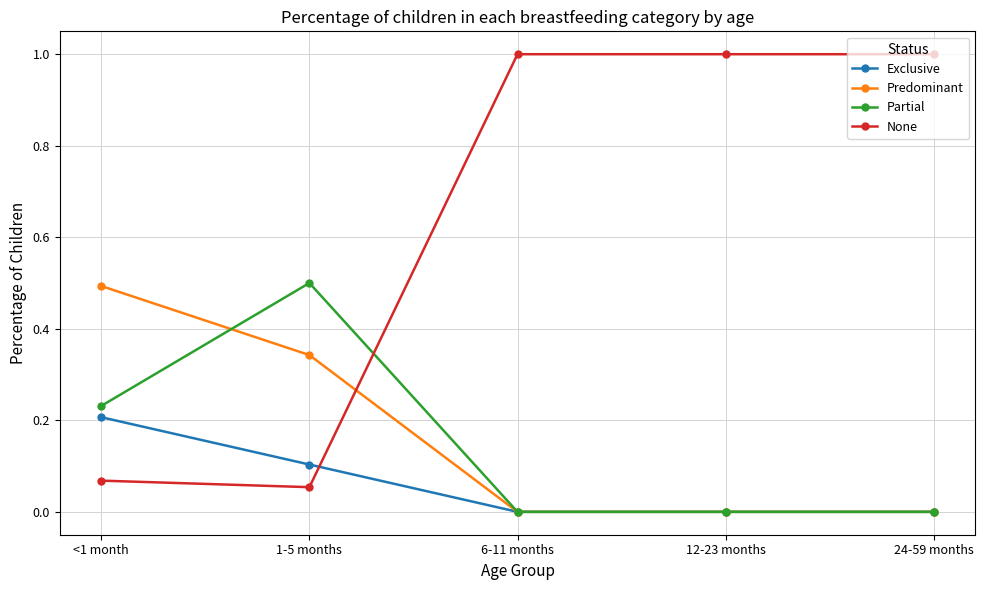

What is the label of the 3rd point from the left?

6-11 months